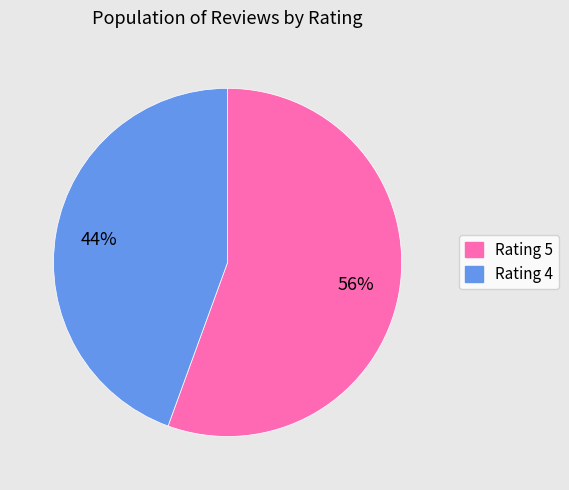

Approximately how many times larger is the value at Rating 4 compared to Rating 5?

0.8